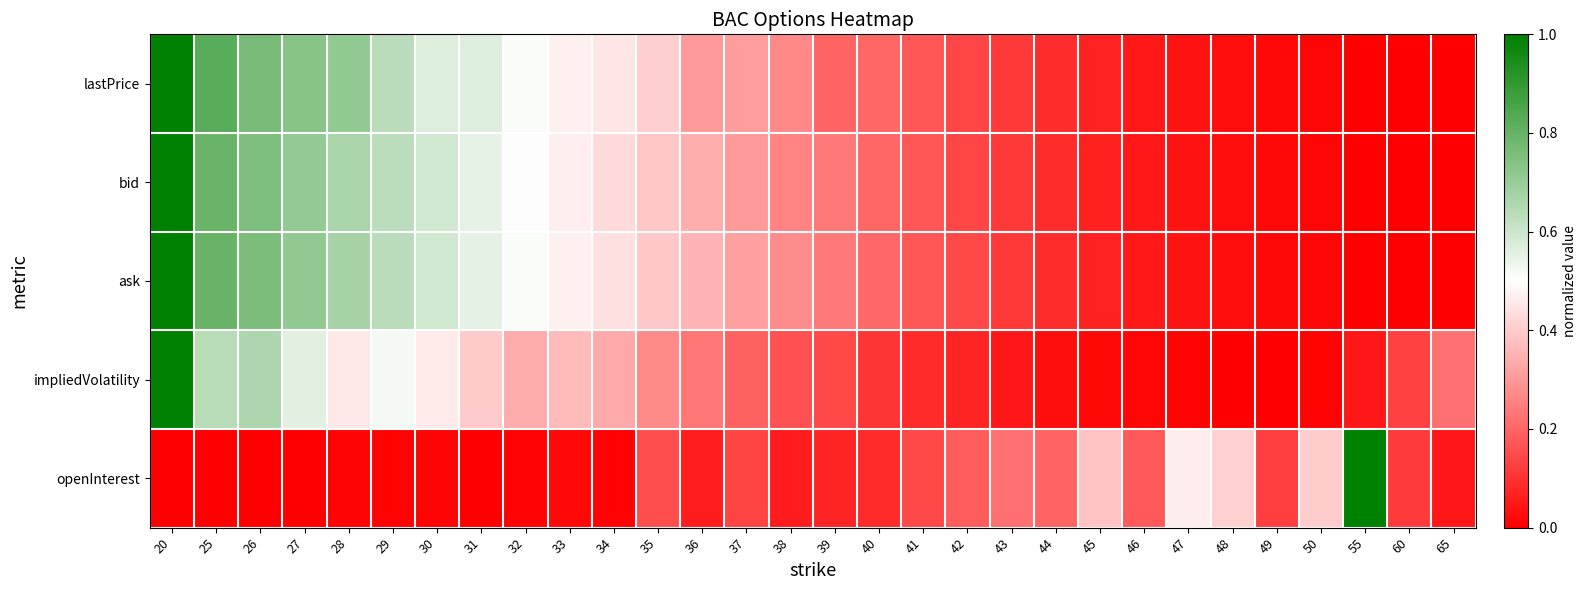

Reading left to right, list all the values displayed in this chart.

lastPrice: 20=1.0	25=0.8	26=0.8	27=0.7	28=0.7	29=0.6	30=0.6	31=0.6	32=0.5	33=0.5	34=0.5	35=0.4	36=0.3	37=0.3	38=0.3	39=0.2	40=0.2	41=0.2	42=0.1	43=0.1	44=0.1	45=0.1	46=0.0	47=0.0	48=0.0	49=0.0	50=0.0	55=0.0	60=0.0	65=0.0
bid: 20=1.0	25=0.8	26=0.8	27=0.7	28=0.7	29=0.6	30=0.6	31=0.5	32=0.5	33=0.5	34=0.4	35=0.4	36=0.3	37=0.3	38=0.3	39=0.2	40=0.2	41=0.2	42=0.1	43=0.1	44=0.1	45=0.1	46=0.0	47=0.0	48=0.0	49=0.0	50=0.0	55=0.0	60=0.0	65=0.0
ask: 20=1.0	25=0.8	26=0.8	27=0.7	28=0.7	29=0.6	30=0.6	31=0.6	32=0.5	33=0.5	34=0.4	35=0.4	36=0.4	37=0.3	38=0.3	39=0.2	40=0.2	41=0.2	42=0.1	43=0.1	44=0.1	45=0.1	46=0.1	47=0.0	48=0.0	49=0.0	50=0.0	55=0.0	60=0.0	65=0.0
impliedVolatility: 20=1.0	25=0.6	26=0.7	27=0.6	28=0.5	29=0.5	30=0.5	31=0.4	32=0.3	33=0.4	34=0.3	35=0.3	36=0.2	37=0.2	38=0.2	39=0.1	40=0.1	41=0.1	42=0.1	43=0.0	44=0.0	45=0.0	46=0.0	47=0.0	48=0.0	49=0.0	50=0.0	55=0.0	60=0.1	65=0.2
openInterest: 20=0.0	25=0.0	26=0.0	27=0.0	28=0.0	29=0.0	30=0.0	31=0.0	32=0.0	33=0.0	34=0.0	35=0.2	36=0.1	37=0.1	38=0.1	39=0.1	40=0.1	41=0.1	42=0.2	43=0.2	44=0.2	45=0.4	46=0.2	47=0.5	48=0.4	49=0.1	50=0.4	55=1.0	60=0.1	65=0.0